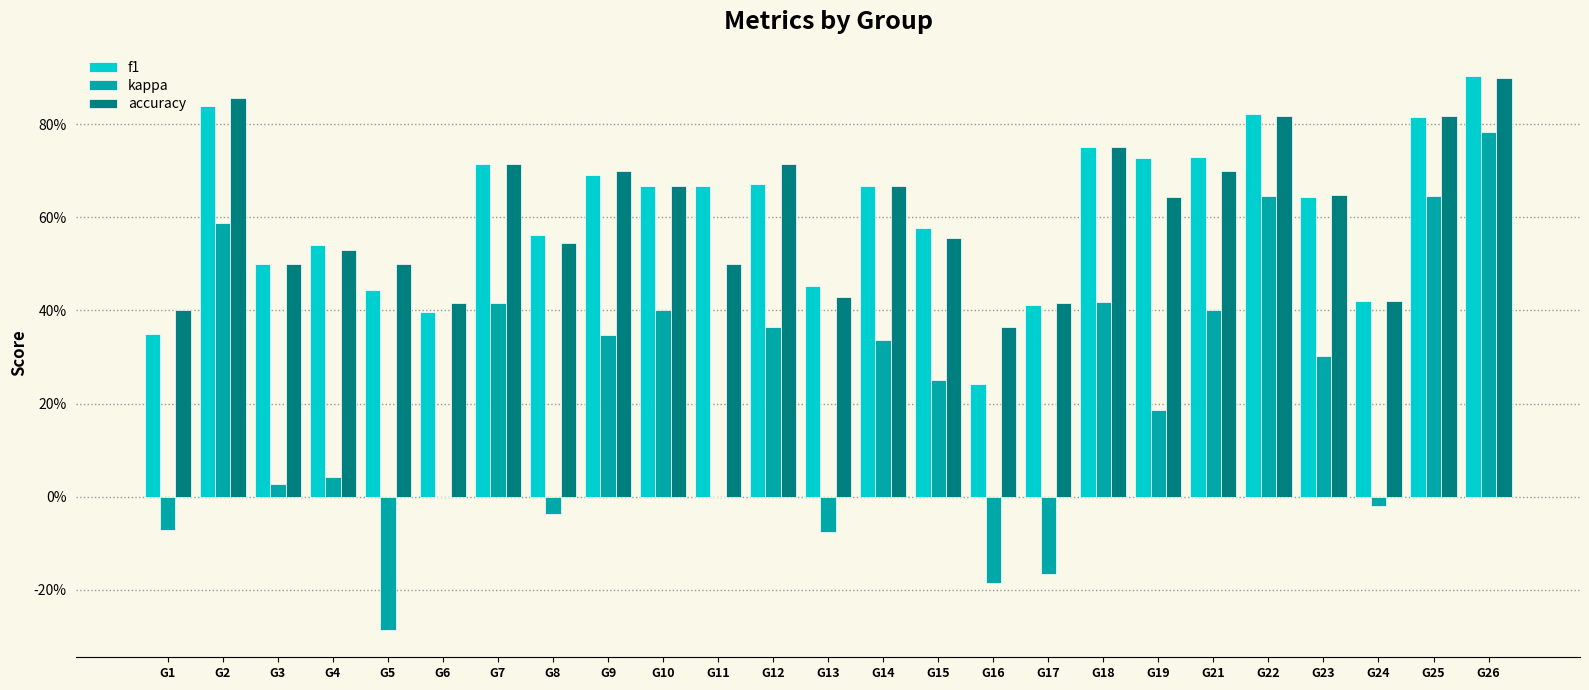

Are the bars grouped side by side (vs. stacked)?

Yes